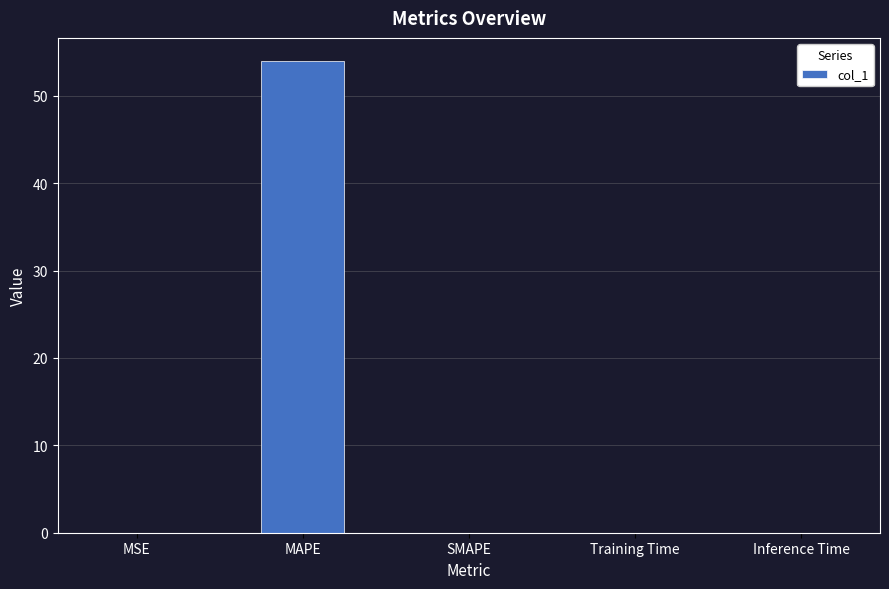

The value at SMAPE is -23.6. True or false?

False